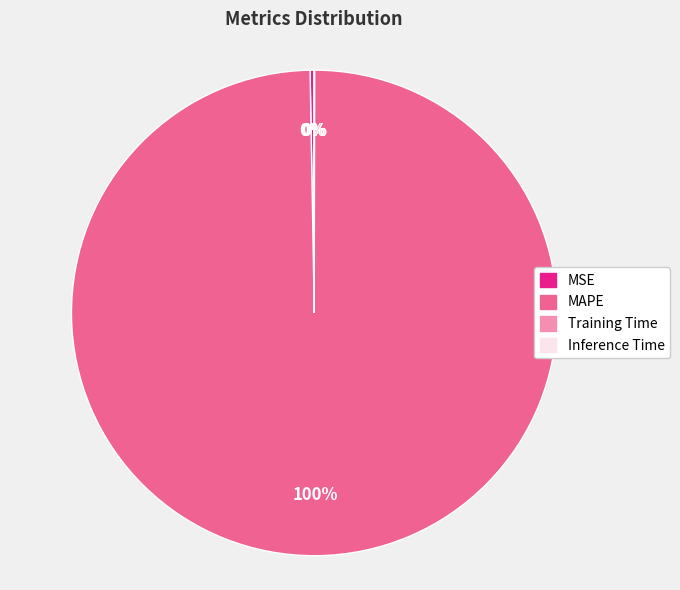

To the nearest percent, what is the average slice percentage?

25%